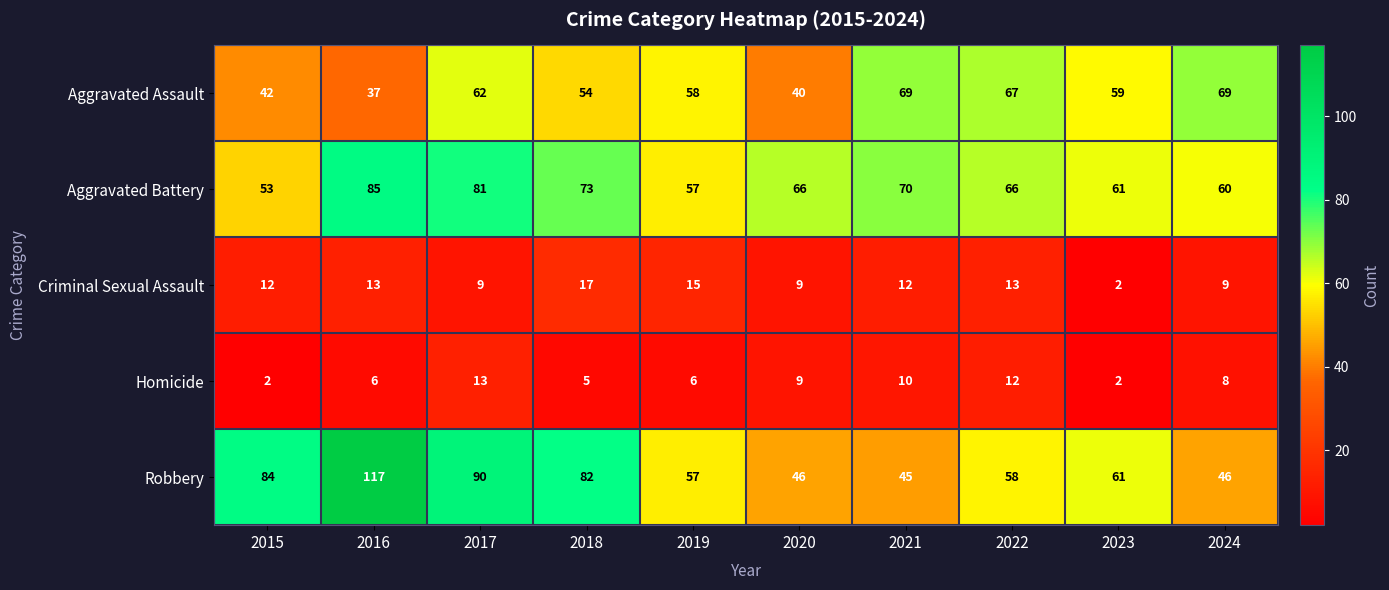

Which series has the largest range (max minus min)?

Robbery